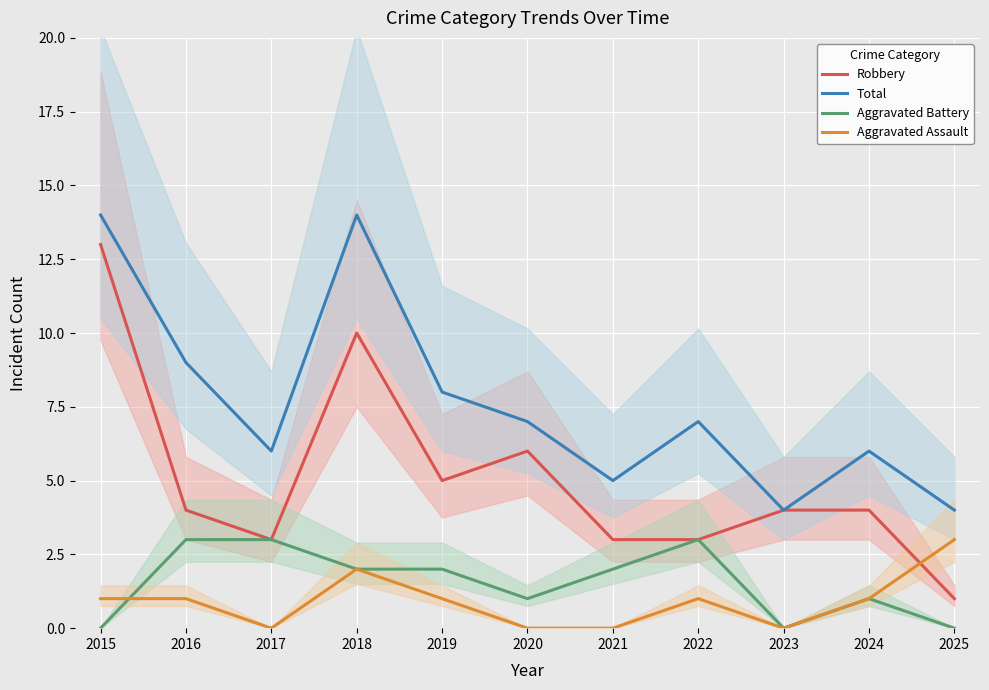

In Aggravated Assault, how many points are lower than both neighbors (excluding endpoints)?

2